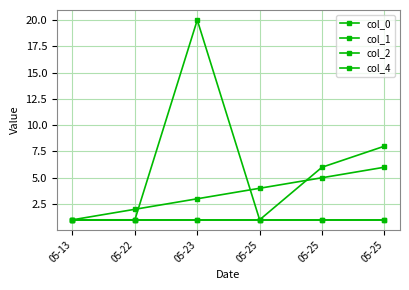

Does the chart have visible grid lines?

Yes